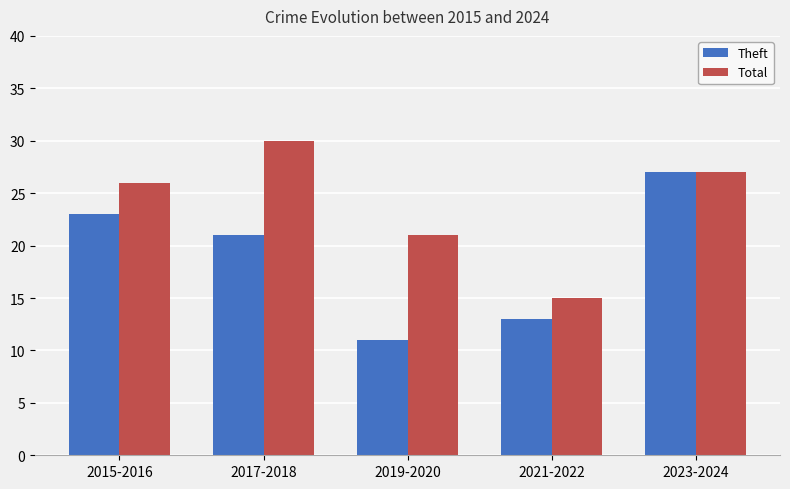

True or false: Total has a value of 30 at 2017-2018.

True